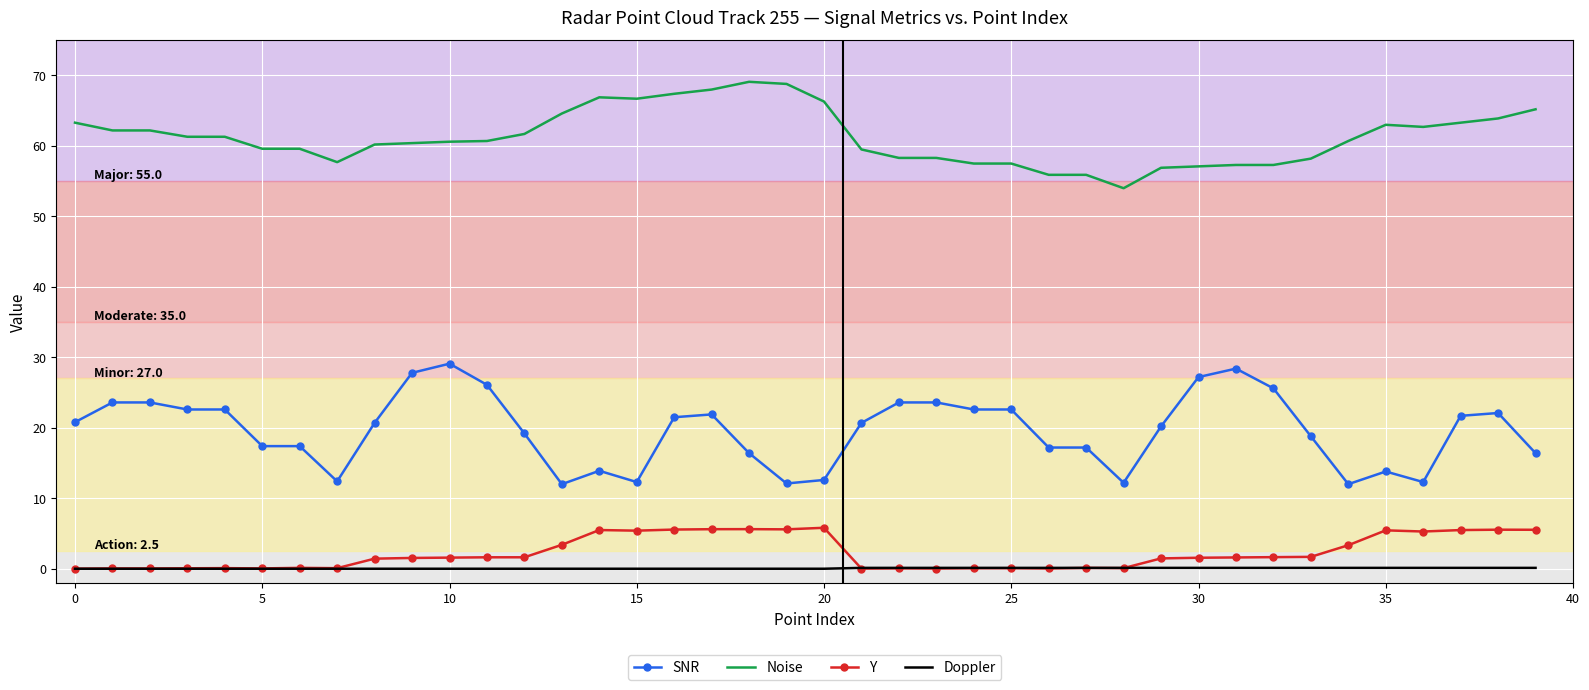

What is the greatest value displayed?

69.1